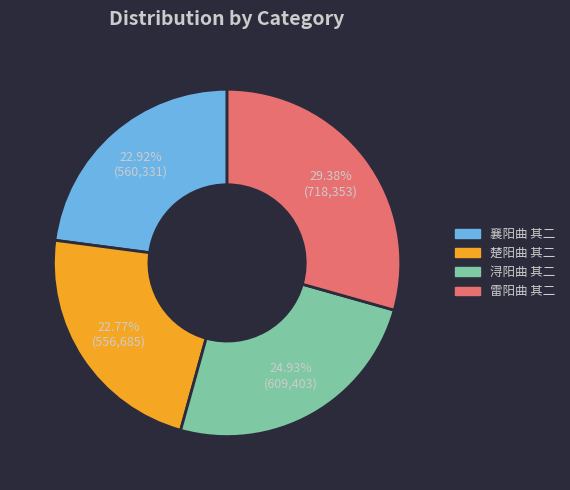

To the nearest percent, what is the difference between the 雷阳曲 其二 and 楚阳曲 其二 slice percentages?

7%